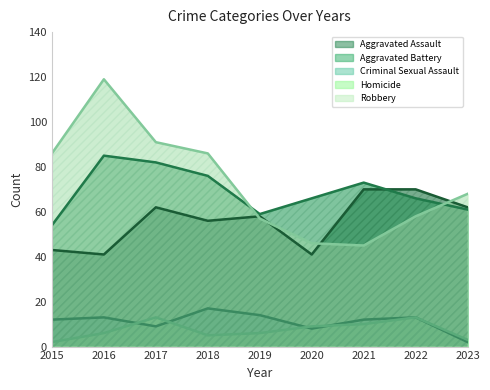

Which series has the widest spread of values?

Robbery